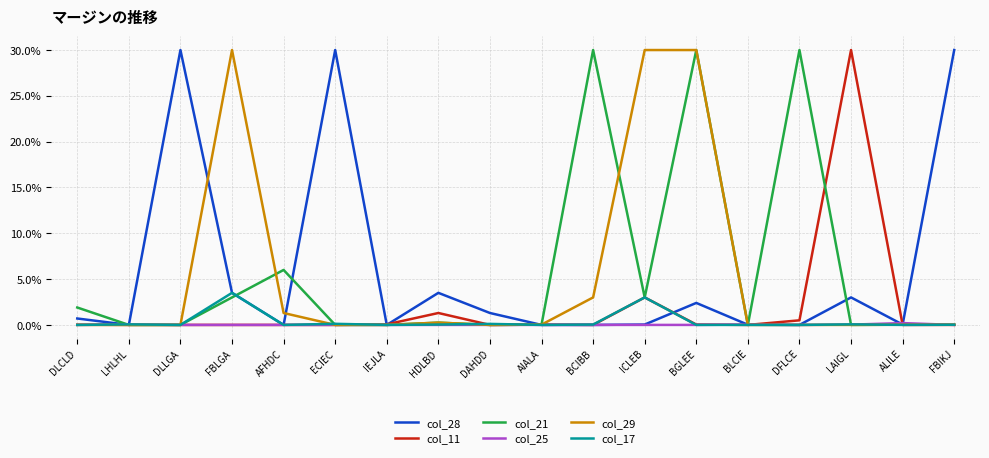

Reading right to left, what are all the values shown in this chart?

col_28: 0.3	0.0	0.0	0.0	0.0	0.0	0.0	0.0	0.0	0.0	0.0	0.0	0.3	0.0	0.0	0.3	0.0	0.0
col_11: 0.0	0.0	0.3	0.0	0.0	0.0	0.0	0.0	0.0	0.0	0.0	0.0	0.0	0.0	0.0	0.0	0.0	0.0
col_21: 0.0	0.0	0.0	0.3	0.0	0.3	0.0	0.3	0.0	0.0	0.0	0.0	0.0	0.1	0.0	0.0	0.0	0.0
col_25: 0.0	0.0	0.0	0.0	0.0	0.0	0.0	0.0	0.0	0.0	0.0	0.0	0.0	0.0	0.0	0.0	0.0	0.0
col_29: 0.0	0.0	0.0	0.0	0.0	0.3	0.3	0.0	0.0	0.0	0.0	0.0	0.0	0.0	0.3	0.0	0.0	0.0
col_17: 0.0	0.0	0.0	0.0	0.0	0.0	0.0	0.0	0.0	0.0	0.0	0.0	0.0	0.0	0.0	0.0	0.0	0.0